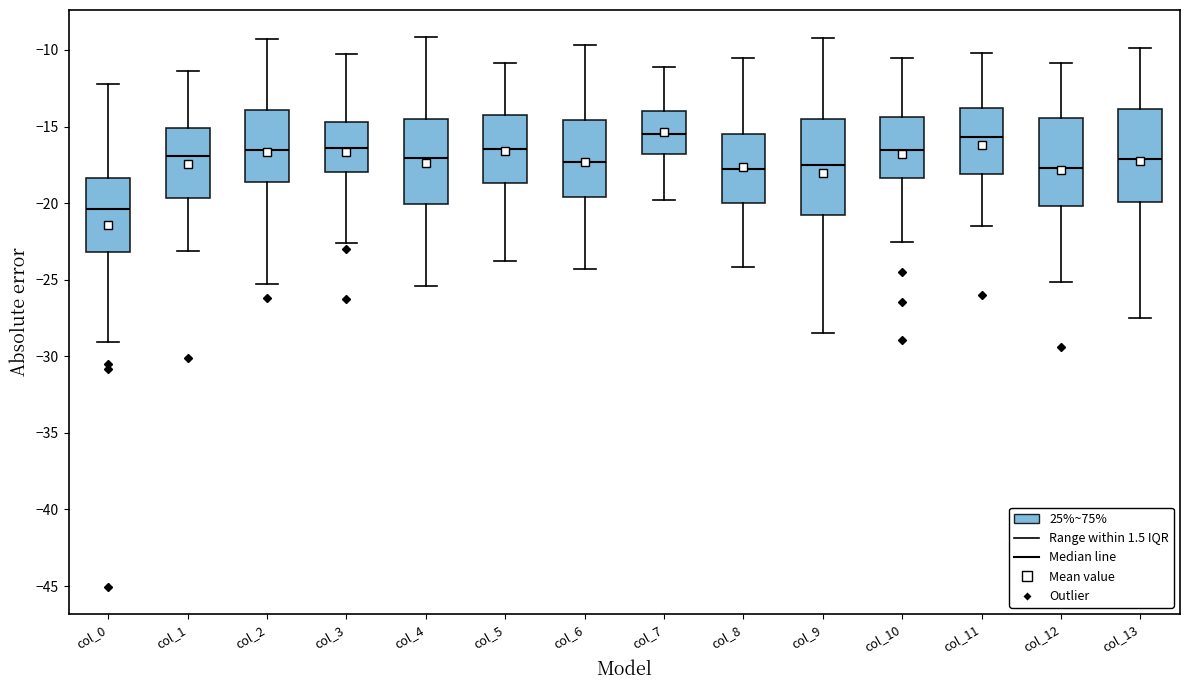

Reading left to right, transcribe this box plot: for each box, give where its median line is, the range the box spans, and where its two whiskers end, as read against the y-axis. The values are not printed on the chart, so give them approximately, as read against the axis.

col_0: median -20.5, box -23.0 to -18.5, whiskers -29.0 to -12.5
col_1: median -17.0, box -19.5 to -15.0, whiskers -23.0 to -11.5
col_2: median -16.5, box -18.5 to -14.0, whiskers -25.5 to -9.5
col_3: median -16.5, box -18.0 to -14.5, whiskers -22.5 to -10.5
col_4: median -17.0, box -20.0 to -14.5, whiskers -25.5 to -9.0
col_5: median -16.5, box -18.5 to -14.5, whiskers -24.0 to -11.0
col_6: median -17.5, box -19.5 to -14.5, whiskers -24.5 to -9.5
col_7: median -15.5, box -17.0 to -14.0, whiskers -20.0 to -11.0
col_8: median -18.0, box -20.0 to -15.5, whiskers -24.0 to -10.5
col_9: median -17.5, box -21.0 to -14.5, whiskers -28.5 to -9.0
col_10: median -16.5, box -18.5 to -14.5, whiskers -22.5 to -10.5
col_11: median -15.5, box -18.0 to -14.0, whiskers -21.5 to -10.0
col_12: median -17.5, box -20.0 to -14.5, whiskers -25.0 to -11.0
col_13: median -17.0, box -20.0 to -14.0, whiskers -27.5 to -10.0